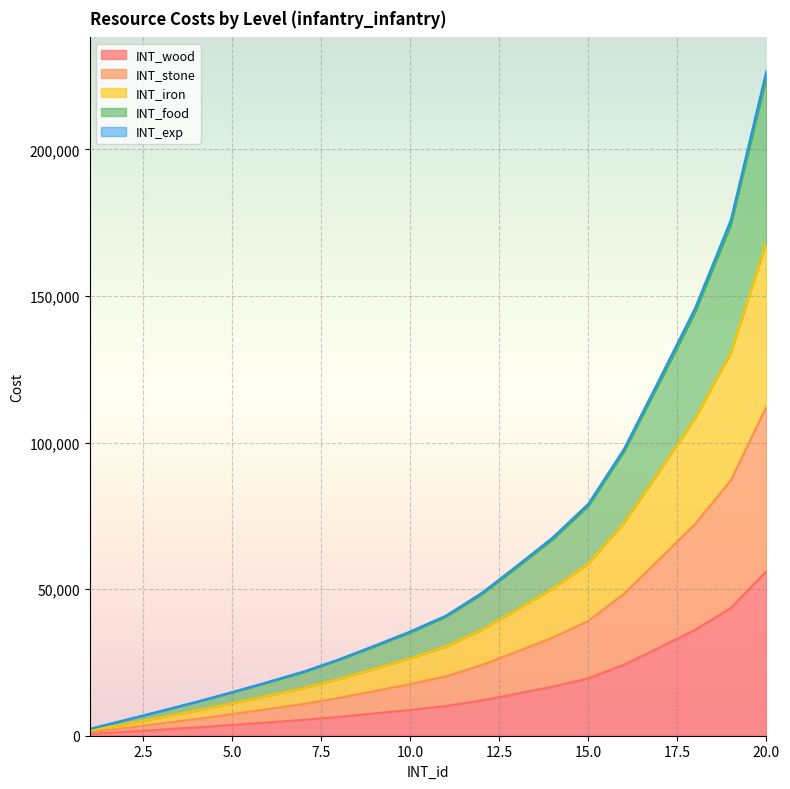

How many data points in INT_exp are above 40929?

9